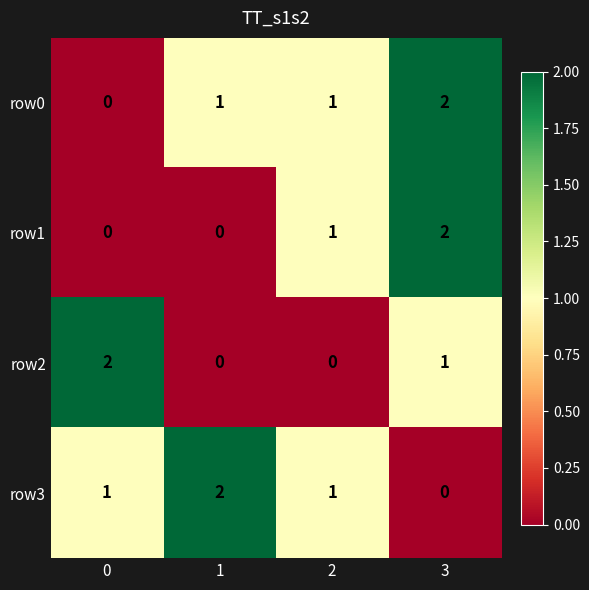

How many row0 values are between 1 and 2?

3